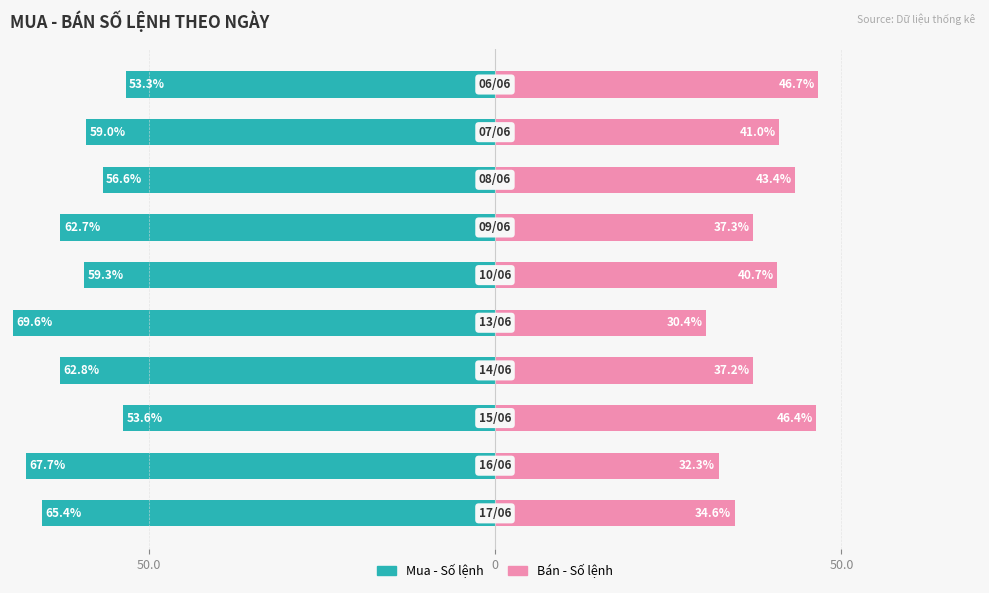

Reading left to right, what are all the values shown in this chart?

Mua - Số lệnh: -65.4	-67.7	-53.6	-62.8	-69.6	-59.3	-62.7	-56.6	-59.0	-53.3
Bán - Số lệnh: 34.6	32.3	46.4	37.2	30.4	40.7	37.3	43.4	41.0	46.7